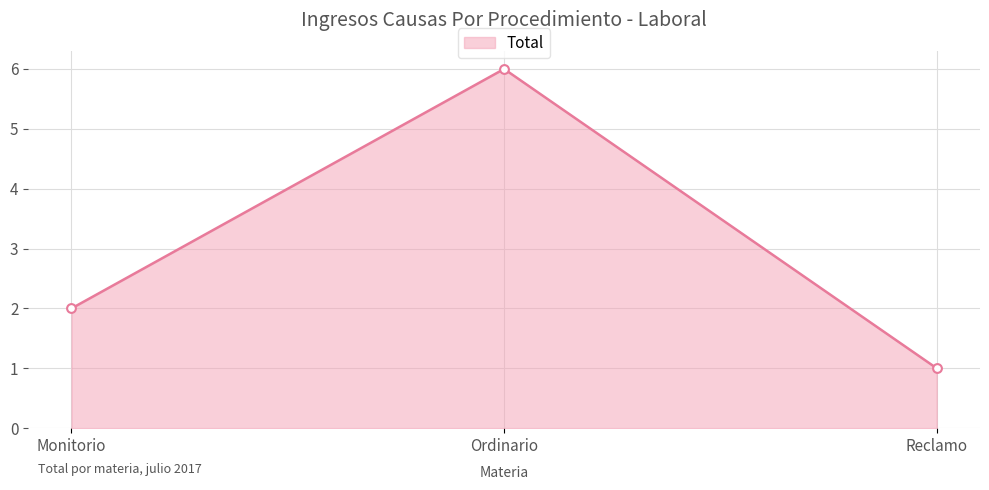

Approximately how many times larger is the value at Monitorio compared to Reclamo?

2.0